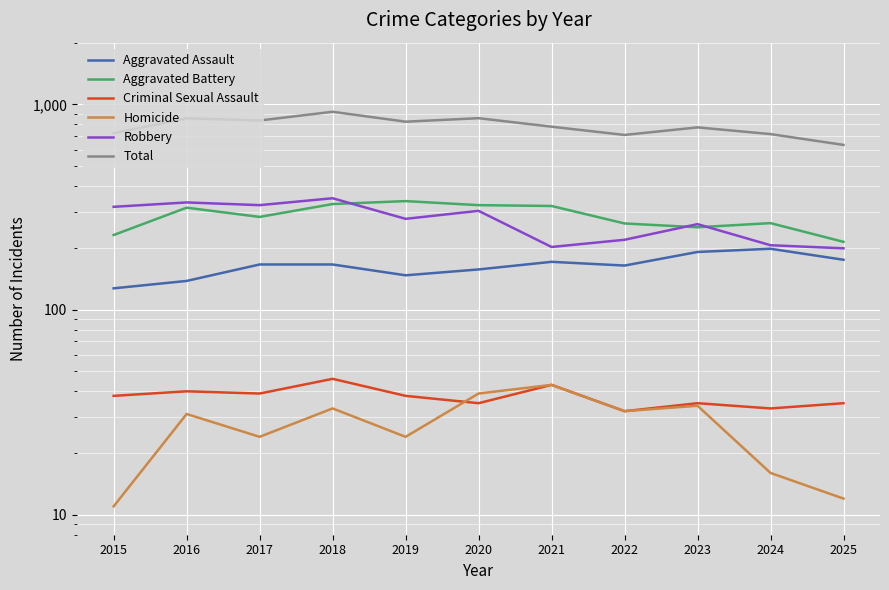

At how many categories does at least one series exceed 833?

4